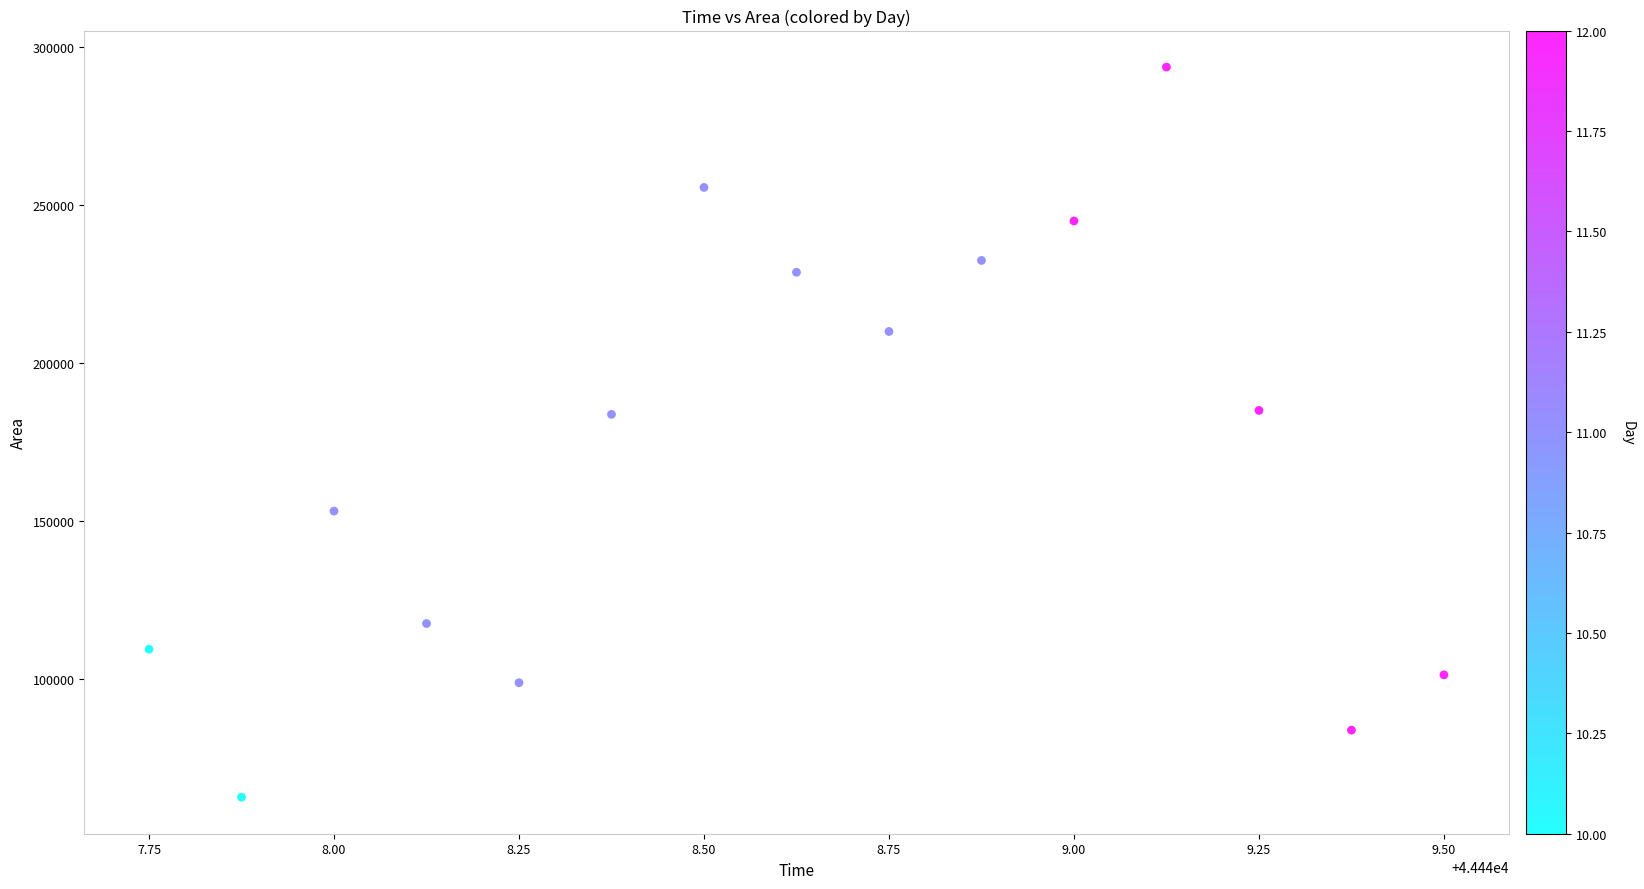

What is the range of Y values (max minus min)?

231250